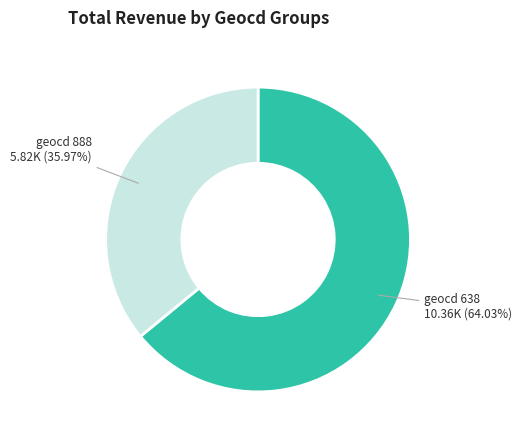

What is the largest slice in the pie chart?

geocd 638